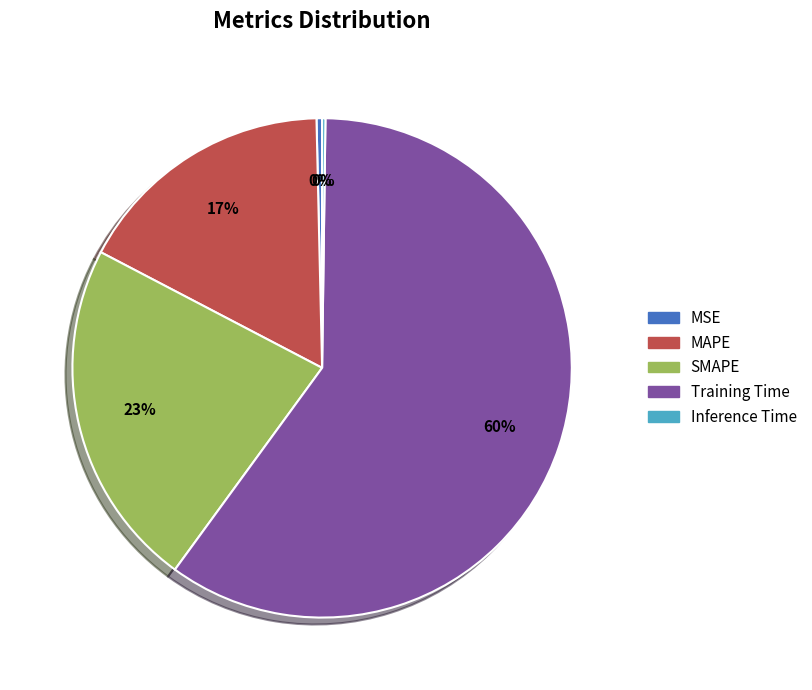

To the nearest percent, what portion does MAPE represent?

17%